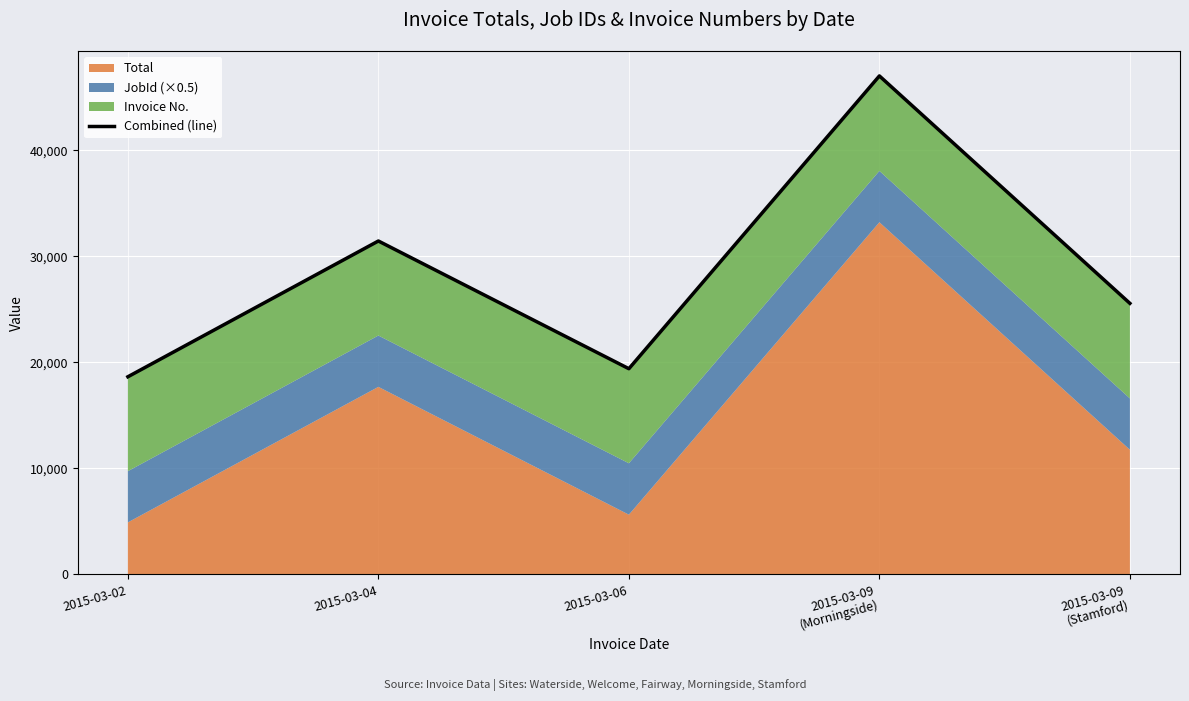

Approximately how many times larger is the value at 2015-03-04 compared to 2015-03-06?

1.6